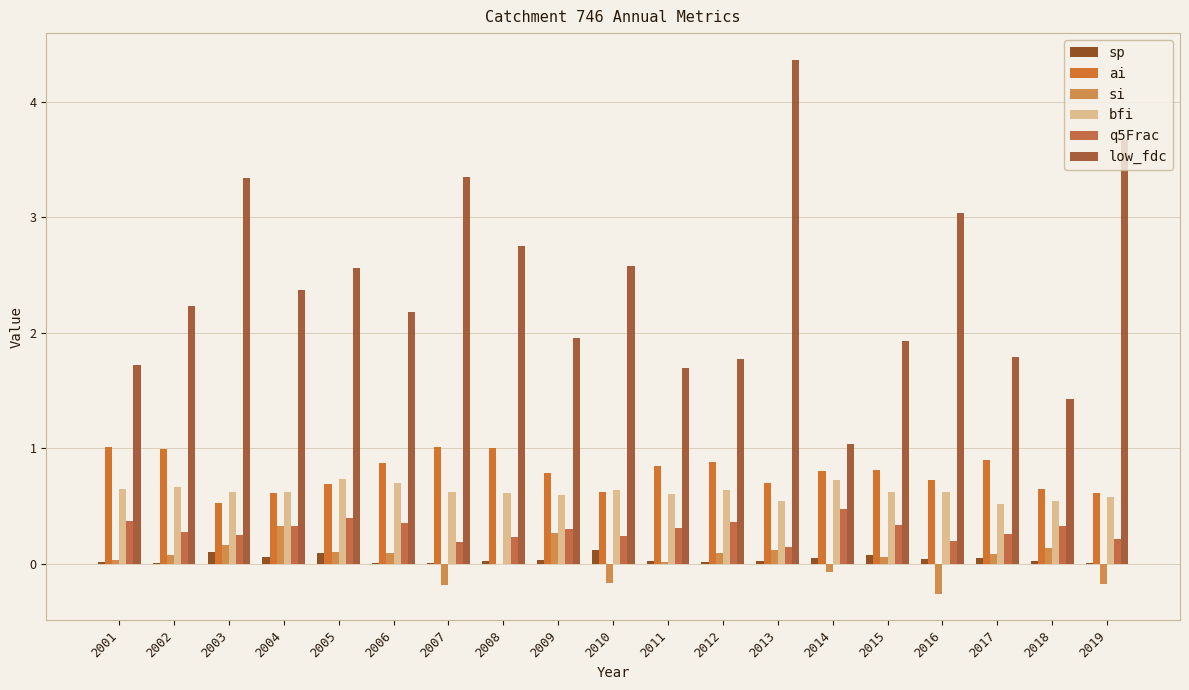

Are the bars horizontal?

No